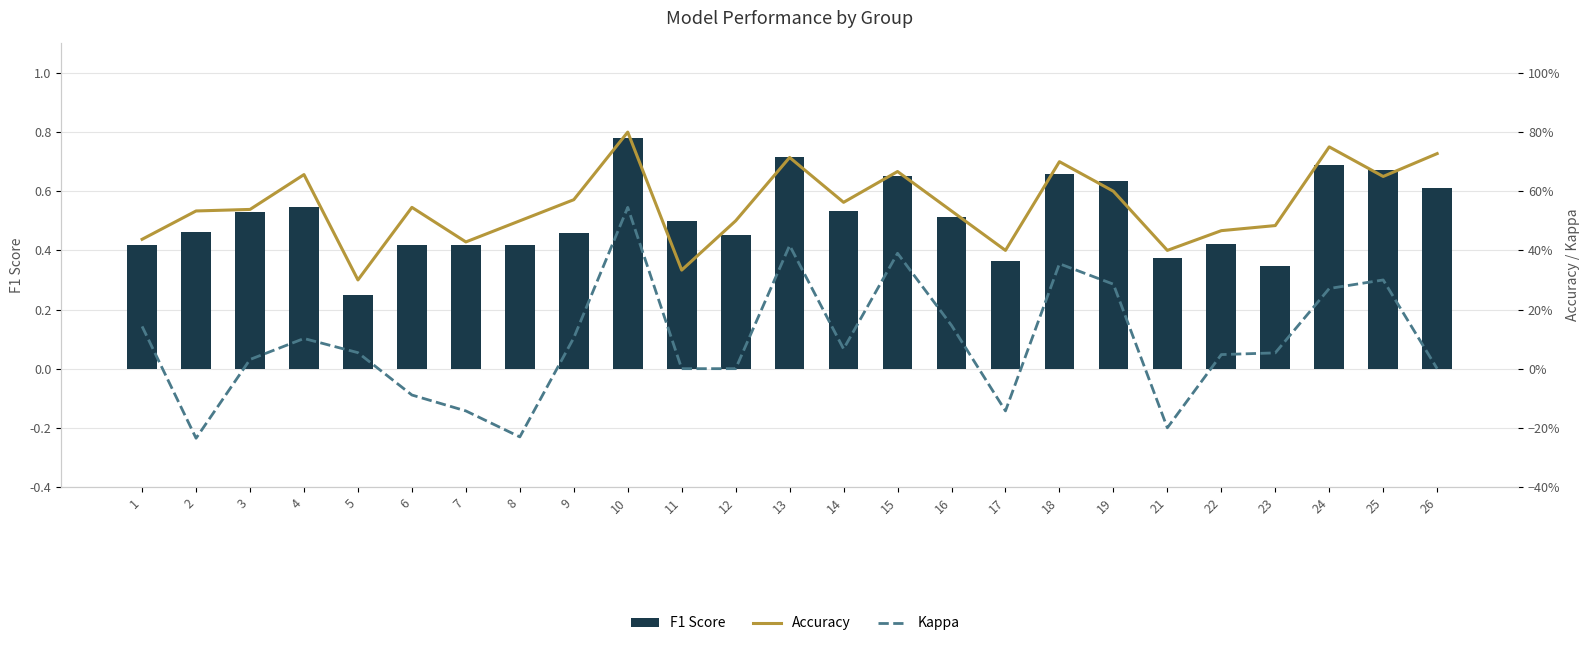

Reading left to right, extract all data points from this chart.

F1 Score: 0.4	0.5	0.5	0.5	0.3	0.4	0.4	0.4	0.5	0.8	0.5	0.5	0.7	0.5	0.7	0.5	0.4	0.7	0.6	0.4	0.4	0.3	0.7	0.7	0.6
Accuracy: 0.4	0.5	0.5	0.7	0.3	0.5	0.4	0.5	0.6	0.8	0.3	0.5	0.7	0.6	0.7	0.5	0.4	0.7	0.6	0.4	0.5	0.5	0.8	0.7	0.7
Kappa: 0.1	-0.2	0.0	0.1	0.1	-0.1	-0.1	-0.2	0.1	0.5	0.0	0.0	0.4	0.1	0.4	0.1	-0.1	0.4	0.3	-0.2	0.0	0.1	0.3	0.3	0.0